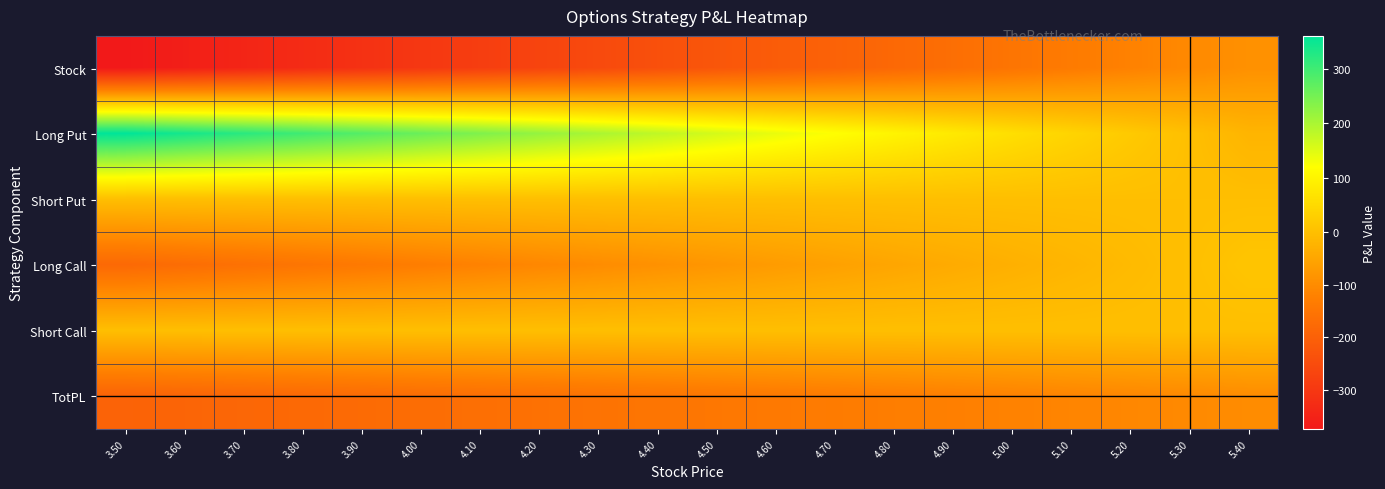

Which series has the largest range (max minus min)?

Long Put